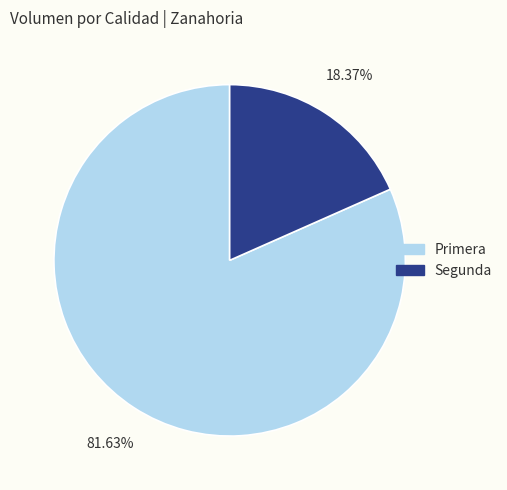

Rank the categories by value from lowest to highest.

Segunda, Primera